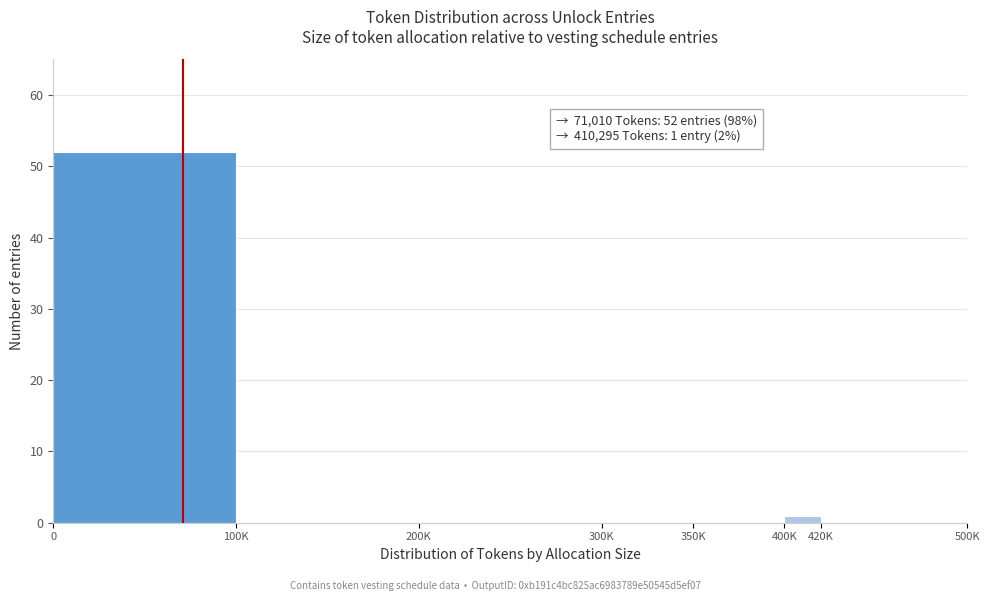

Reading left to right, transcribe all the data shown in this chart.

0=52	100K=0	200K=0	300K=0	350K=0	400K=1	420K=0